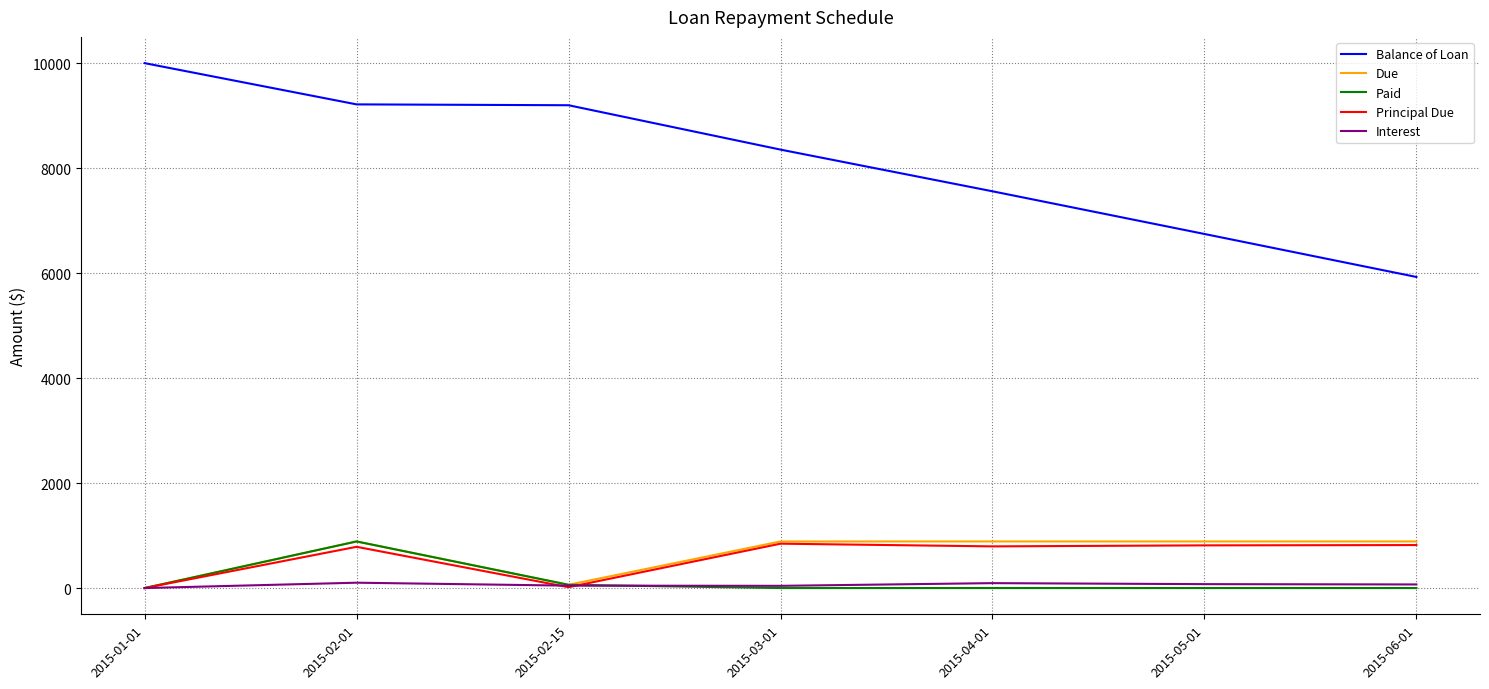

Where is the first local maximum for Due?

2015-02-01